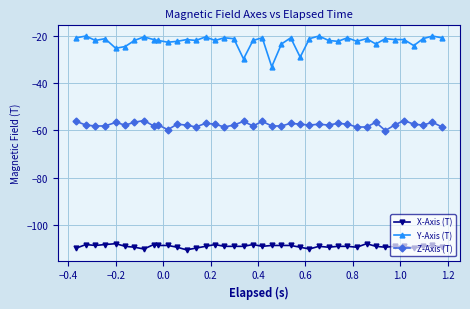

Which series has the largest total across all categories?

Y-Axis (T)